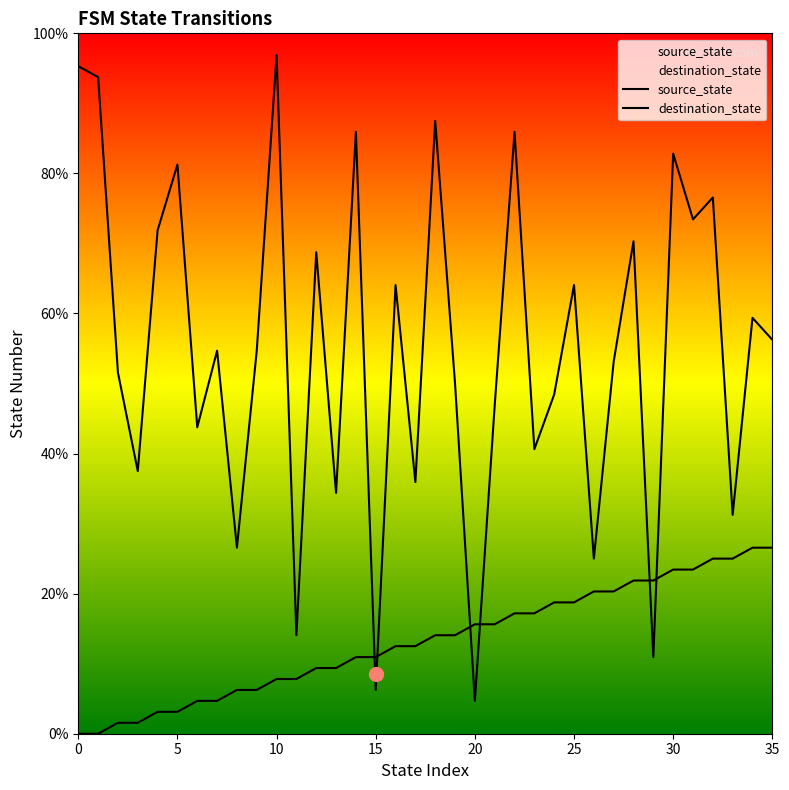

At which label does source_state first exceed 14?

18